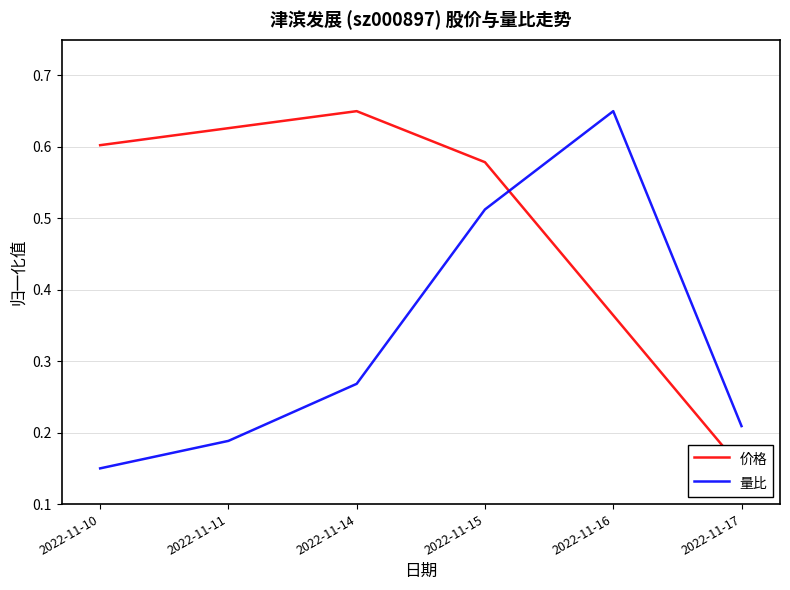

What is the difference between the second highest and second lowest values in the 价格 series?

0.3